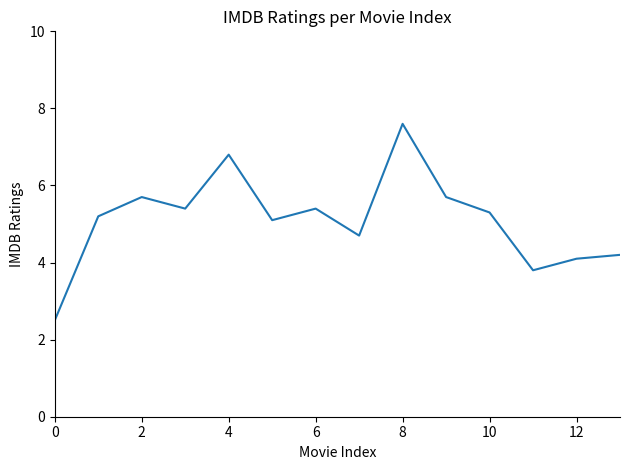

What is the difference between the maximum and minimum values?

5.1